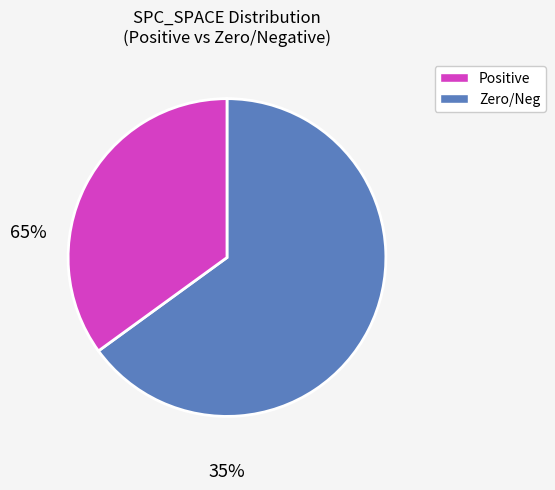

Is there a majority slice in this chart?

Yes